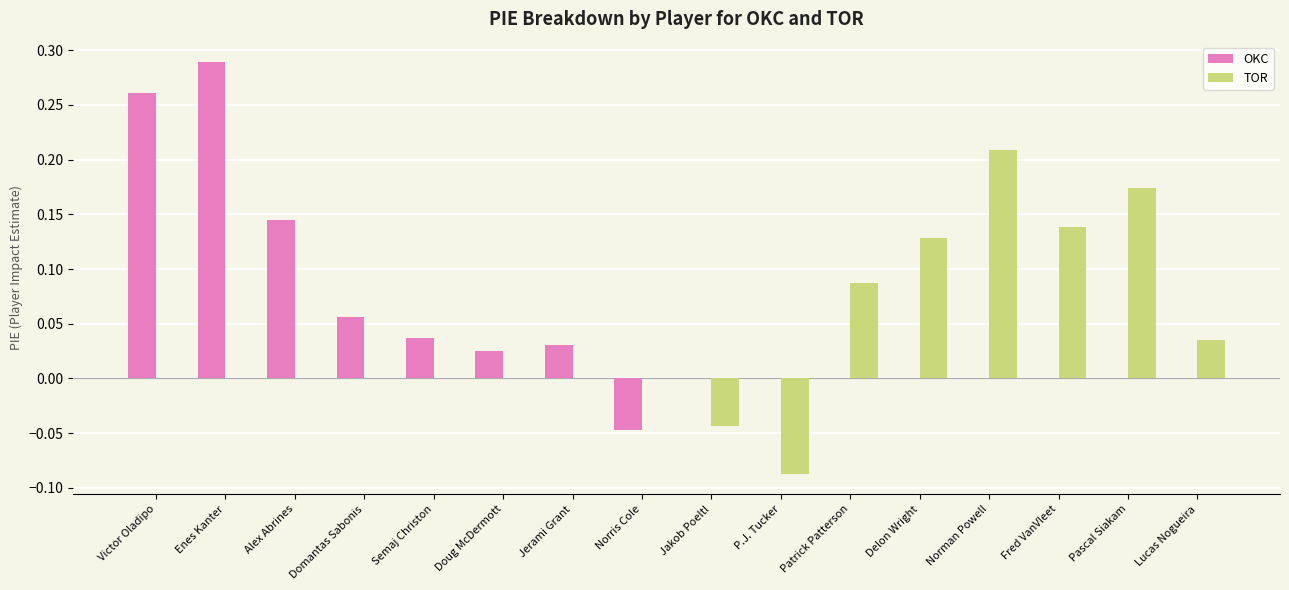

Is the value of TOR at Norris Cole greater than the value of OKC at Semaj Christon?

No